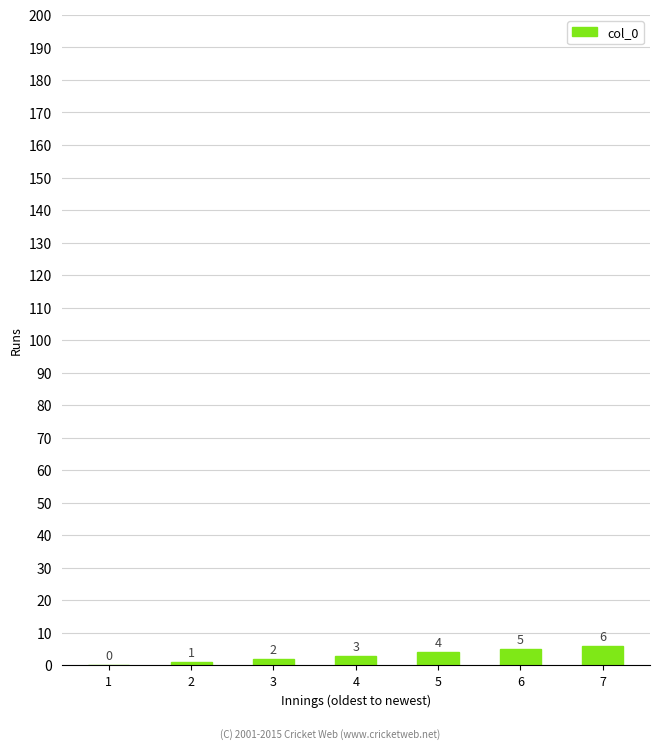

Read the value at 4.

3